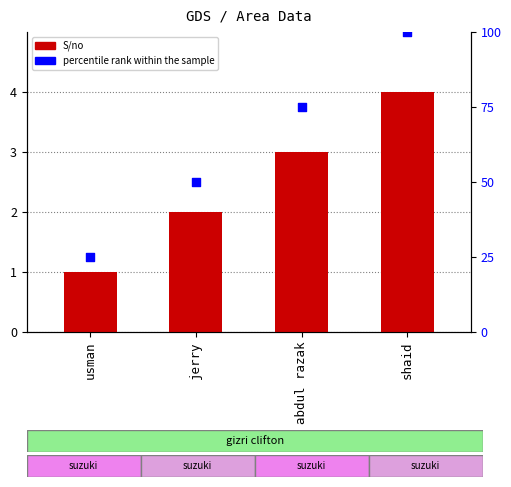

Which series has the widest spread of Y values?

percentile rank within the sample